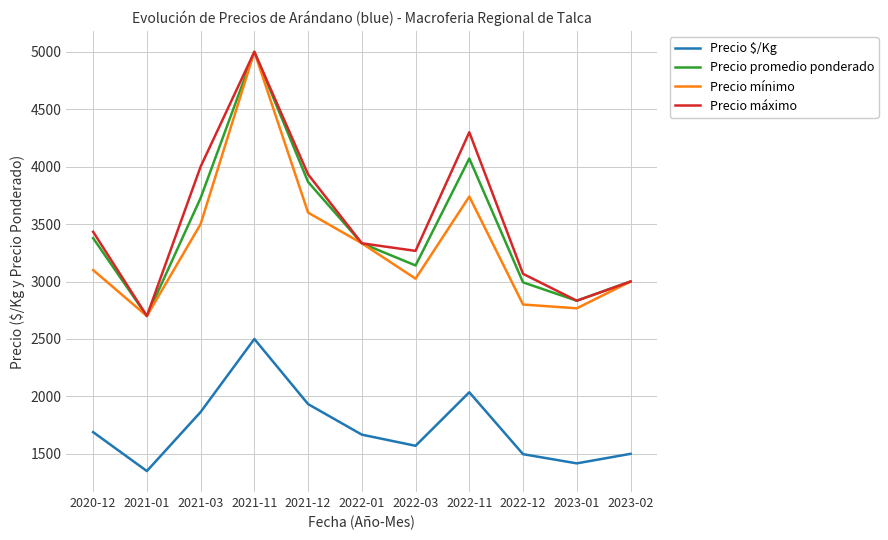

What position from the right is 2021-03?

9